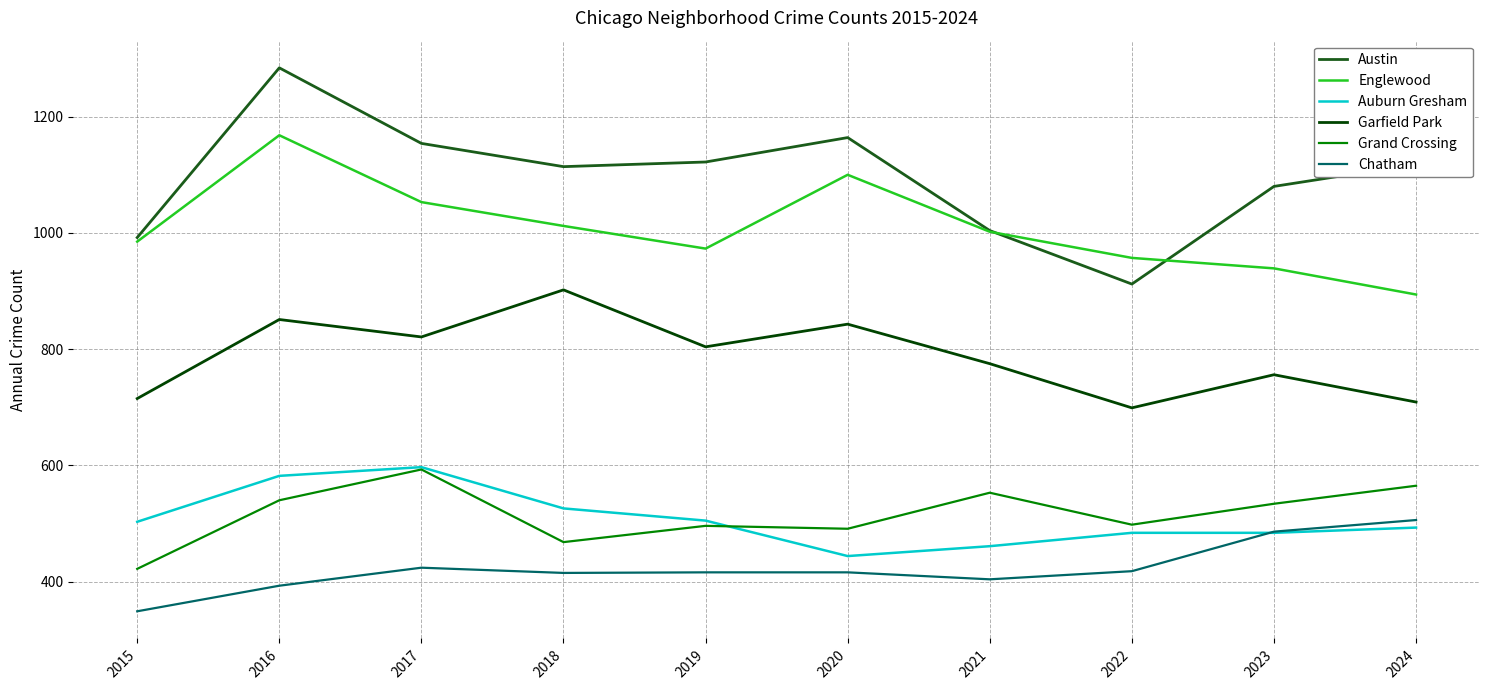

Is it true that Garfield Park equals 715 at 2015?

True